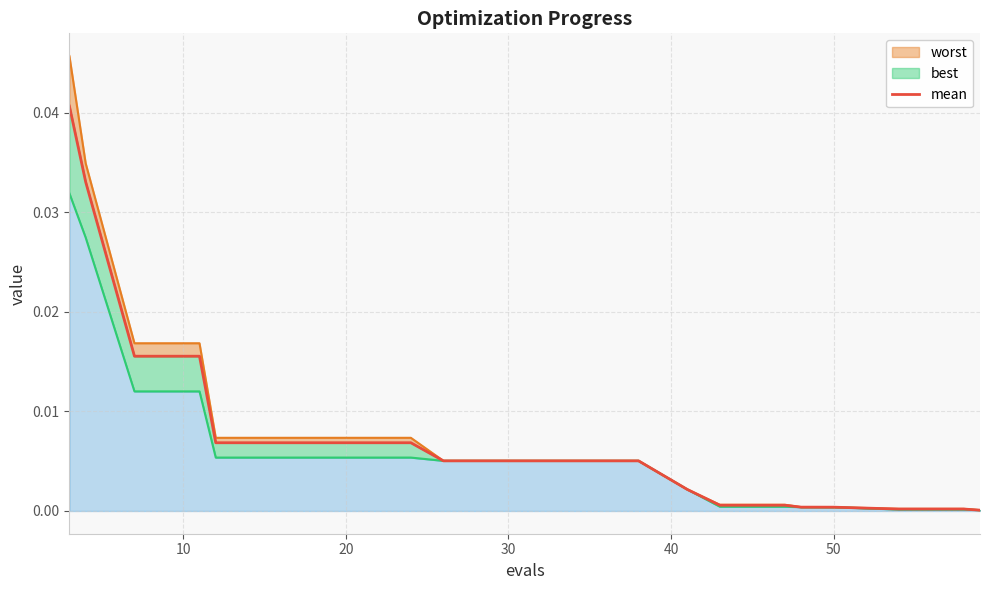

The chart shows a value of 0.0 at 14. True or false?

False